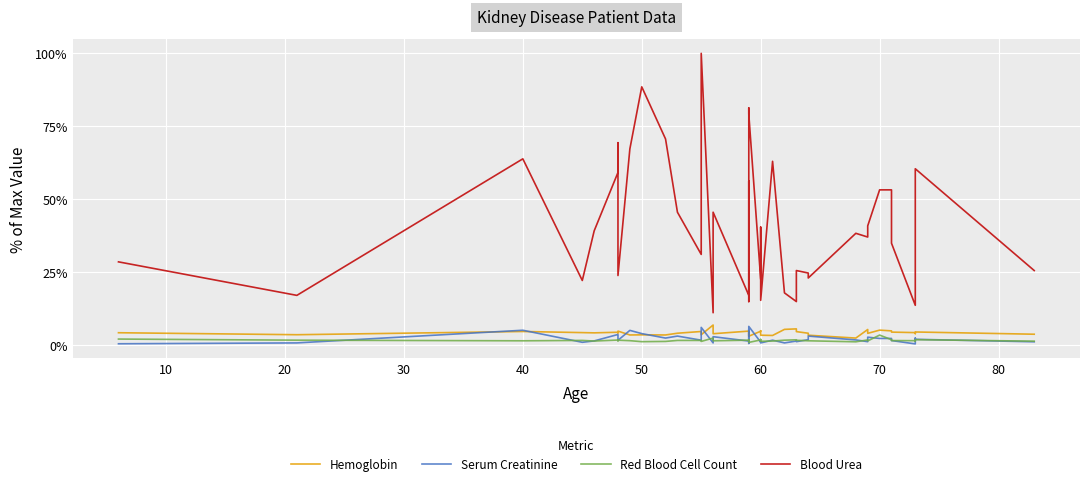

How many values in the Blood Urea series exceed 38?

21